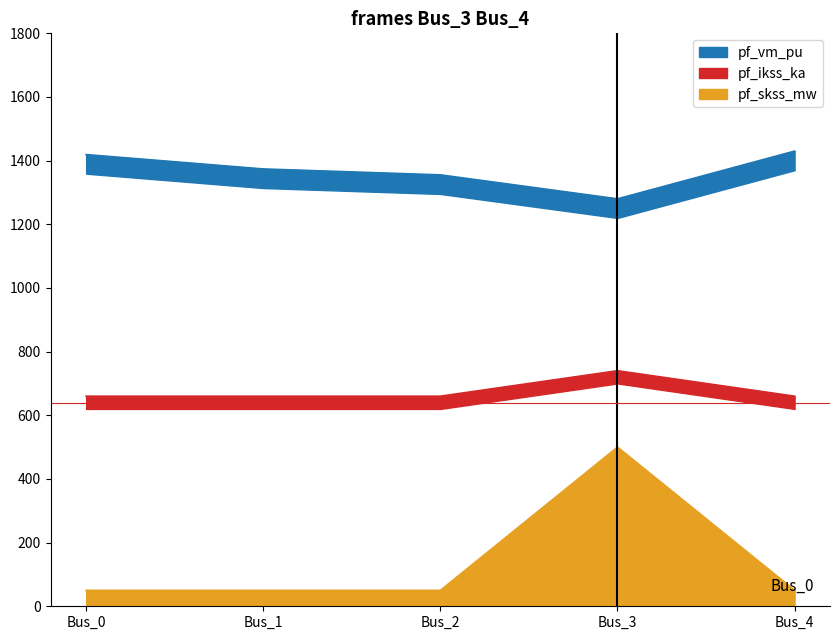

Which label corresponds to the smallest value in the chart?

Bus_0